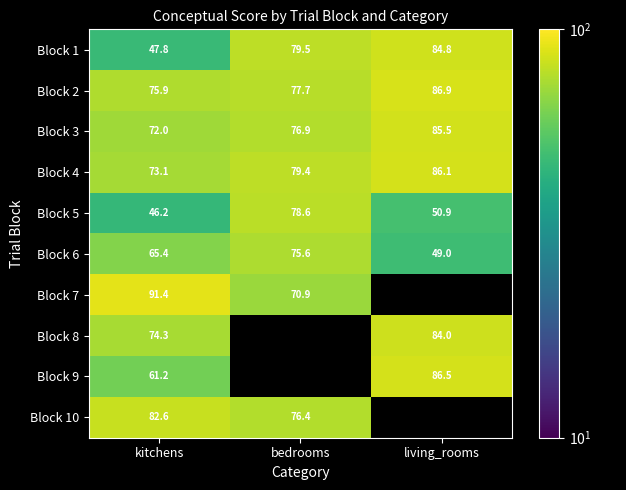

At which category is the sum across all series the highest?

kitchens